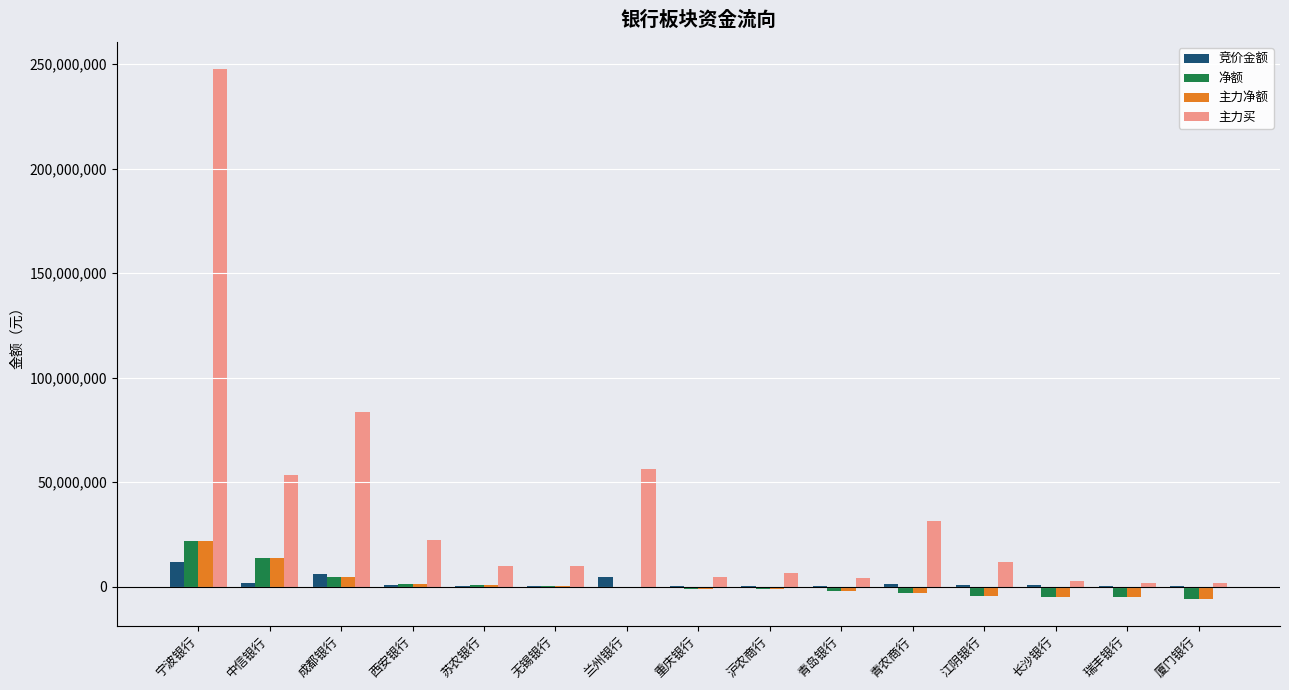

At which category is the sum across all series the highest?

宁波银行